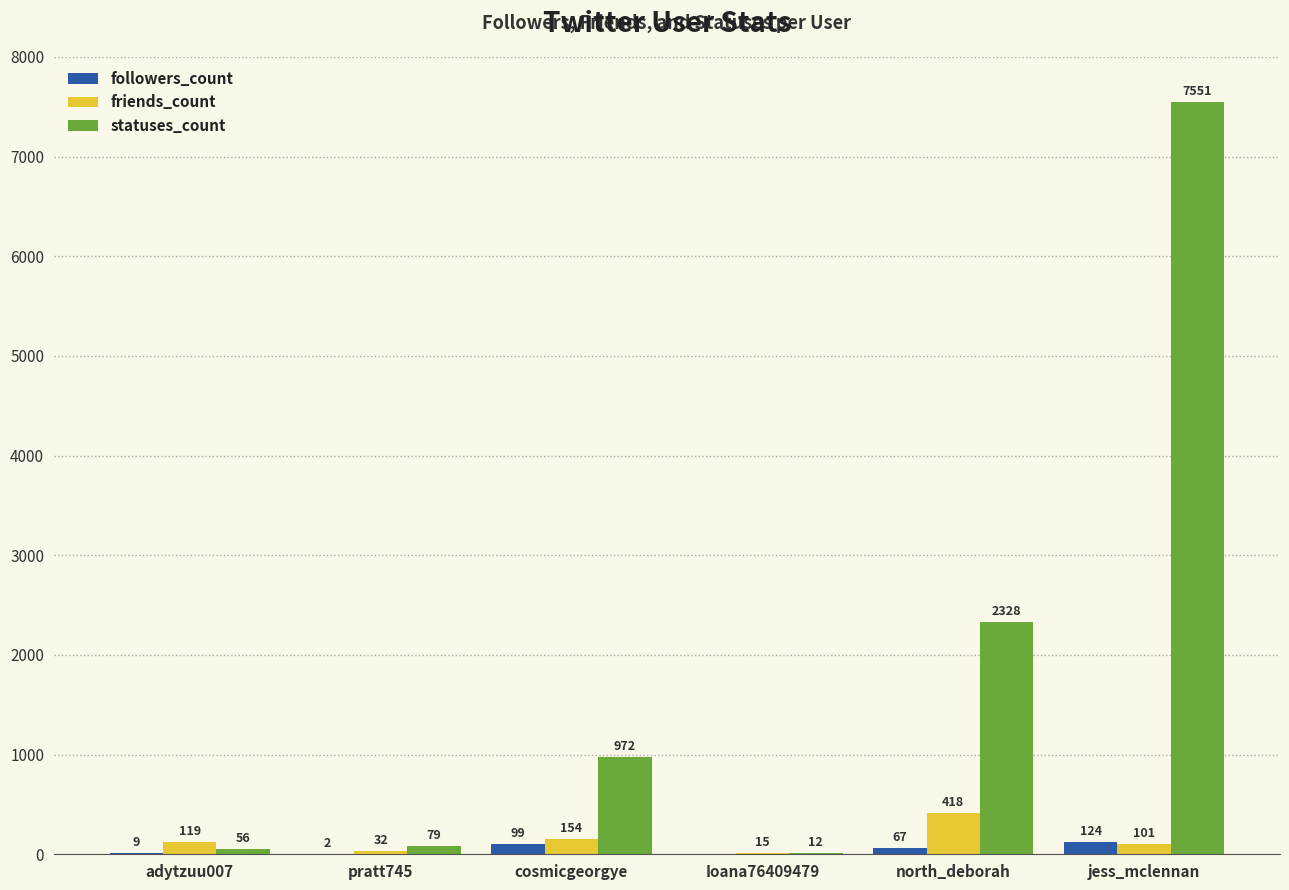

Is the value of followers_count at pratt745 greater than the value of friends_count at Ioana76409479?

No